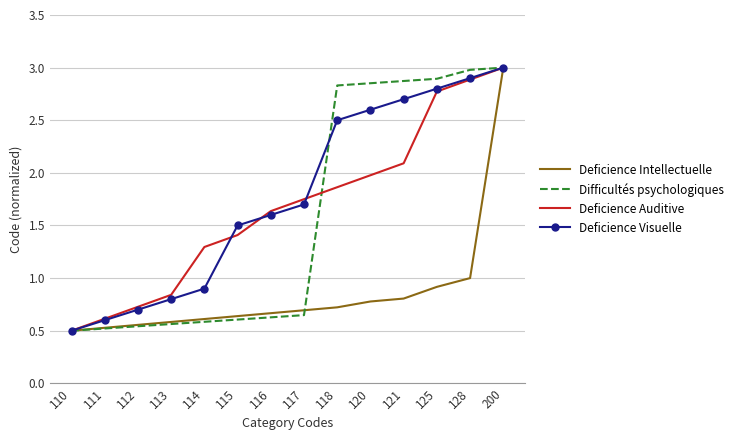

Which series changed the most between 111 and 125?

Difficultés psychologiques